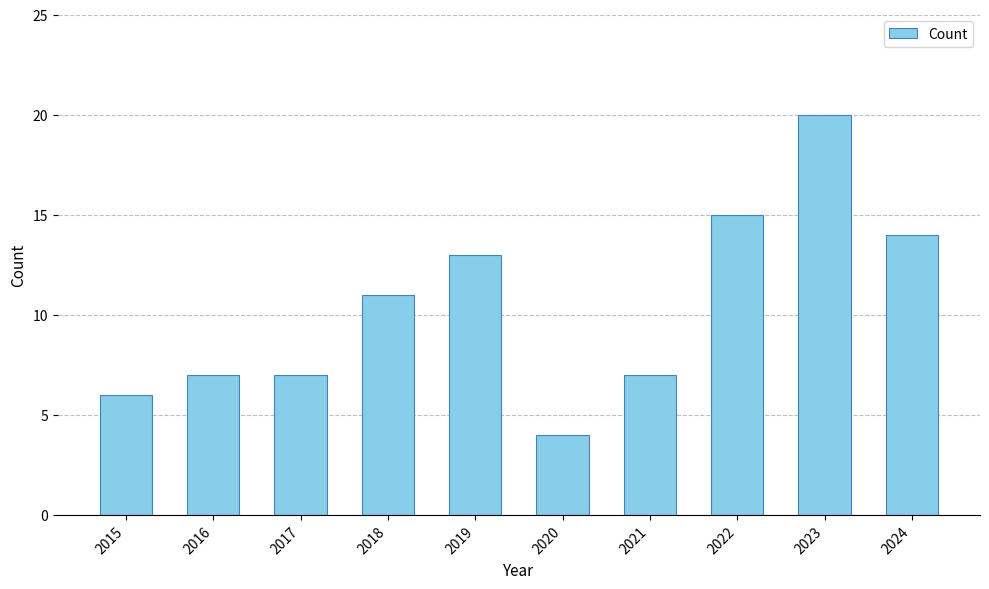

What is the ratio of the value at 2023 to the value at 2016?

2.9